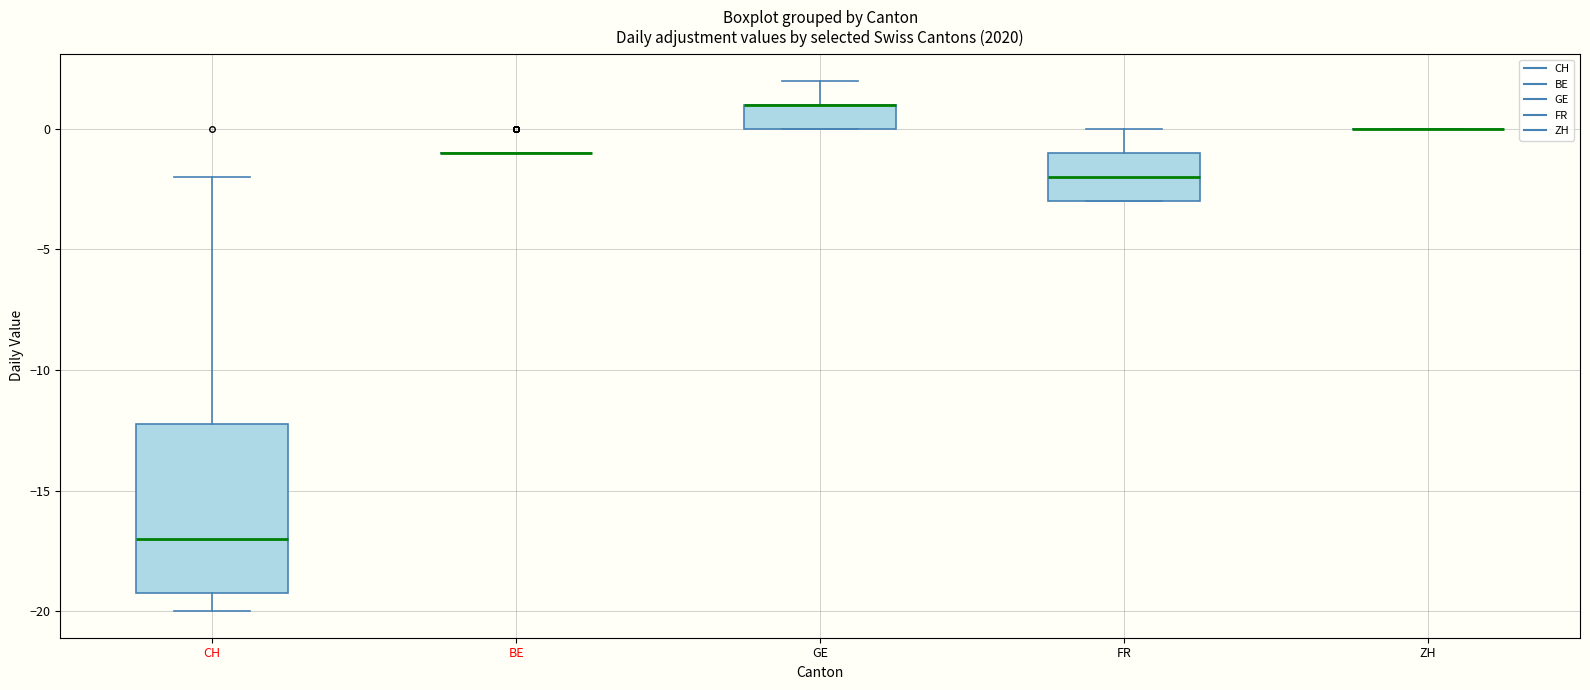

Reading left to right, read every box against the y-axis: the position of its median line, the range the box covers, and the ends of its whiskers. The values are not printed on the chart, so give them approximately, as read against the axis.

CH: median -17, box -19 to -12, whiskers -20 to -2
BE: box collapsed to a line at -1, whiskers -1 to -1
GE: median 1 (drawn on the box's upper edge), box 0 to 1, whiskers 0 to 2
FR: median -2, box -3 to -1, whiskers -3 to 0
ZH: box collapsed to a line at 0, whiskers 0 to 0